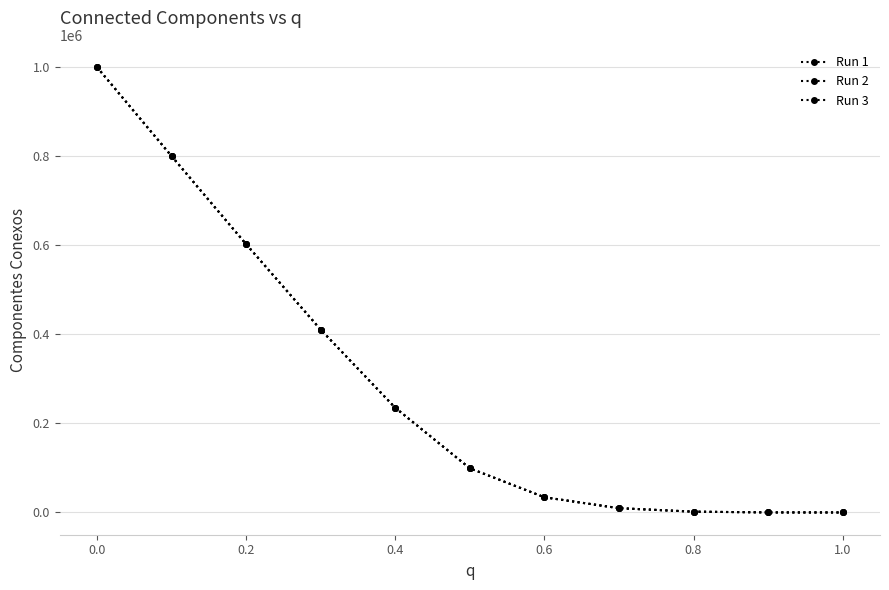

How many categories are shown in the chart?

11